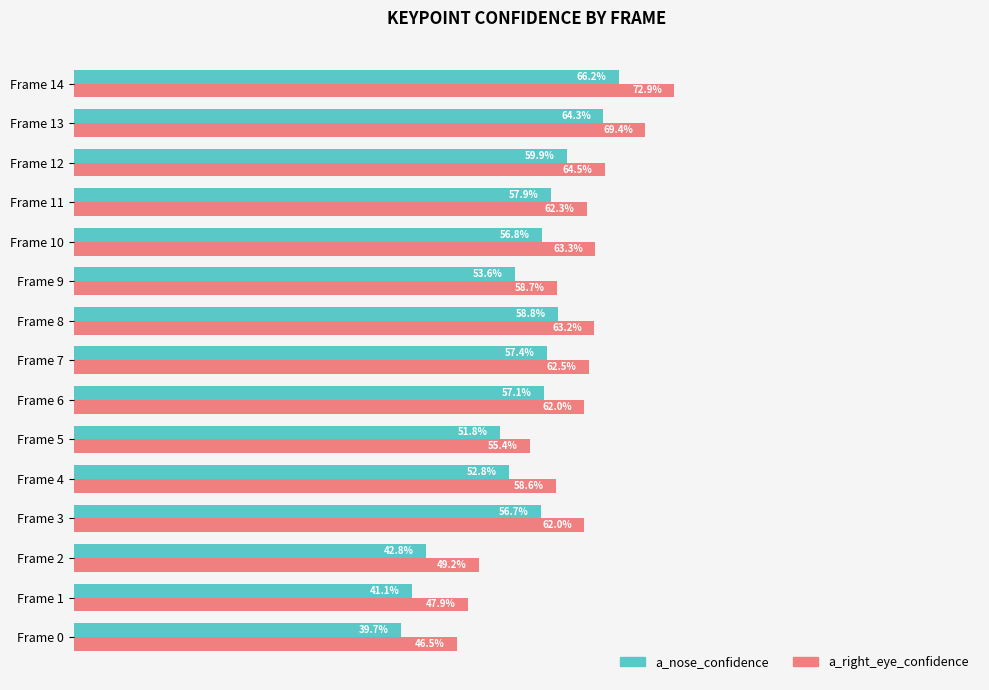

At which label is a_right_eye_confidence closest to 59?

Frame 9